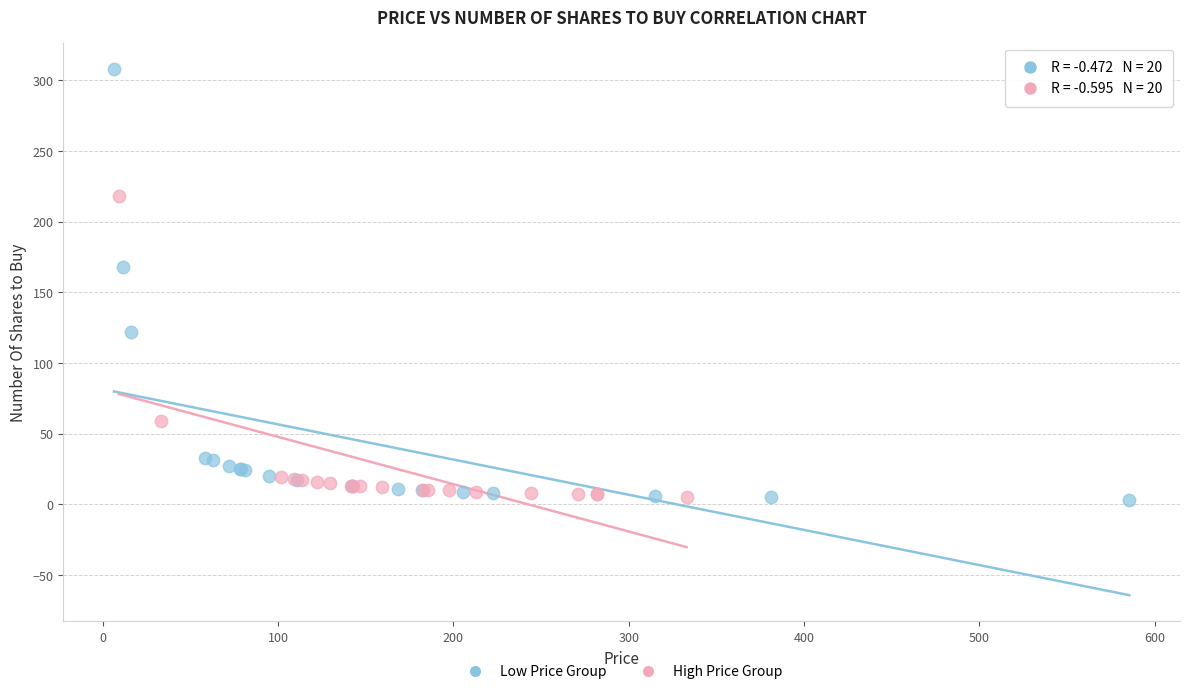

Which series has the largest Y range (max minus min)?

Low Price Group